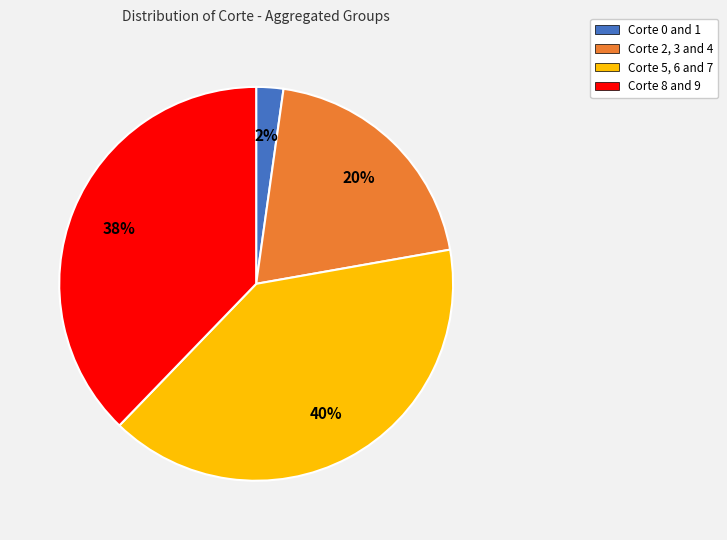

Is there any slice that represents more than half of the pie?

No